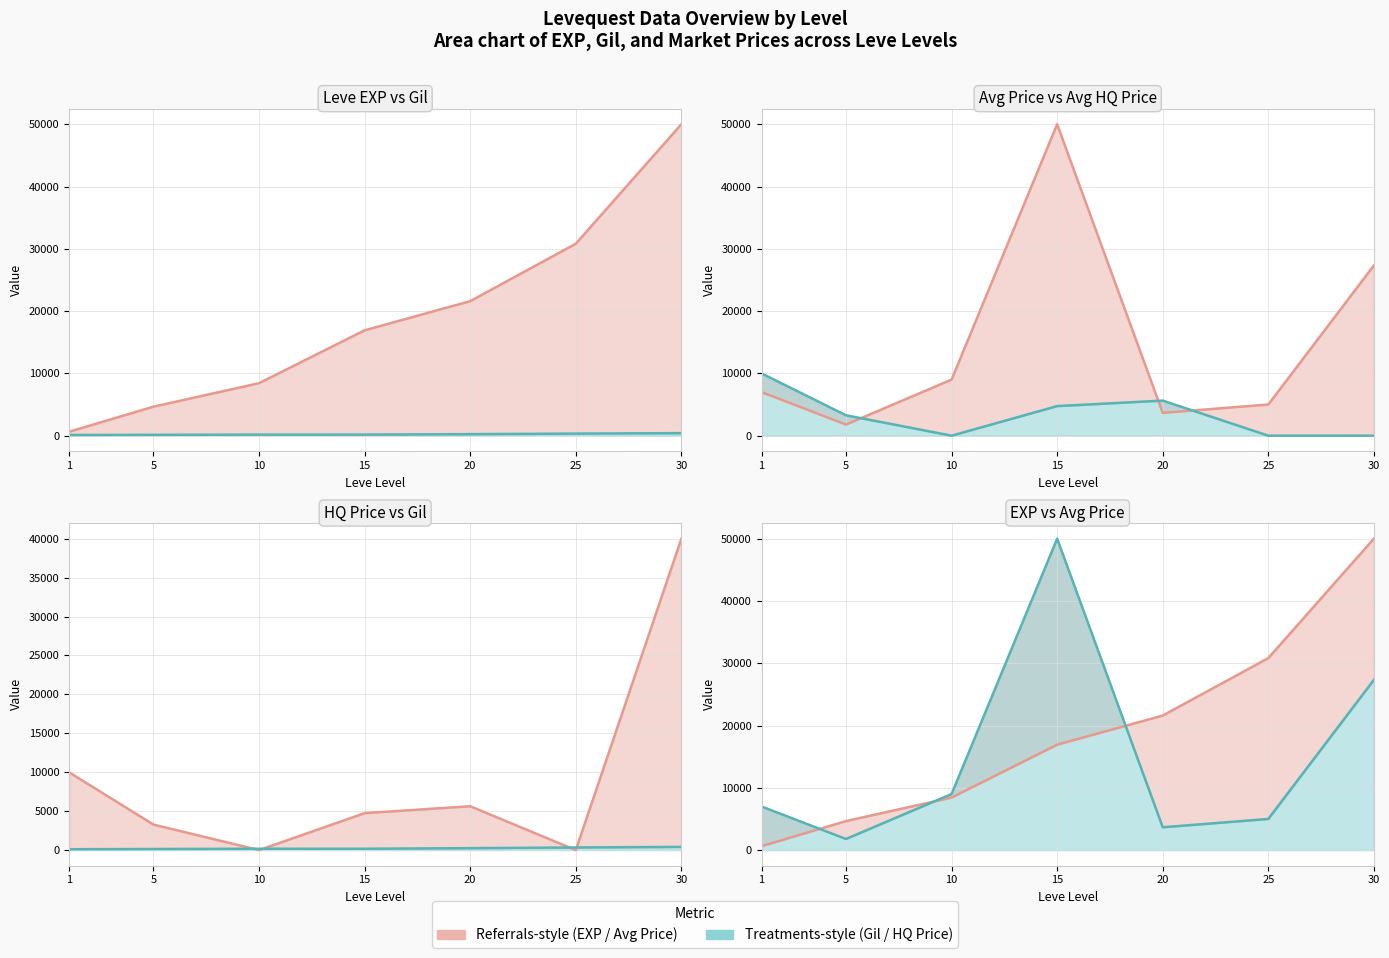

Between which two adjacent categories do LevePriceHQ and Leve Gil first intersect?

5 and 10